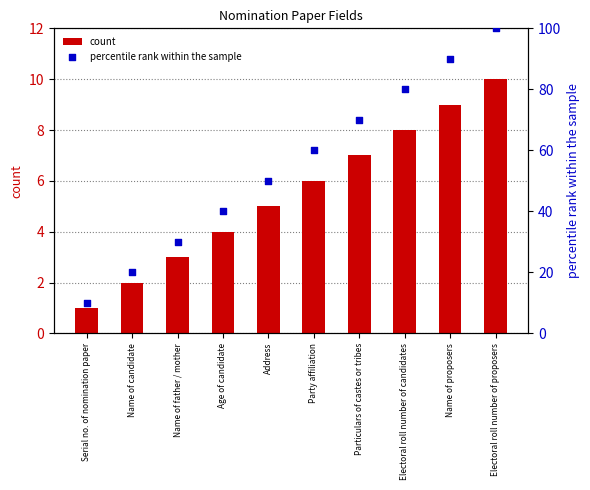

Which series reaches the maximum Y coordinate?

percentile rank within the sample